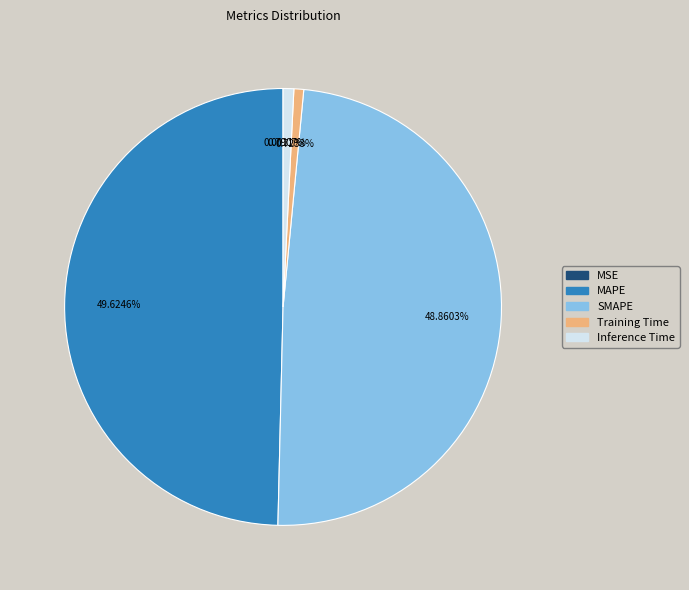

Does Training Time represent more than half of the total?

No